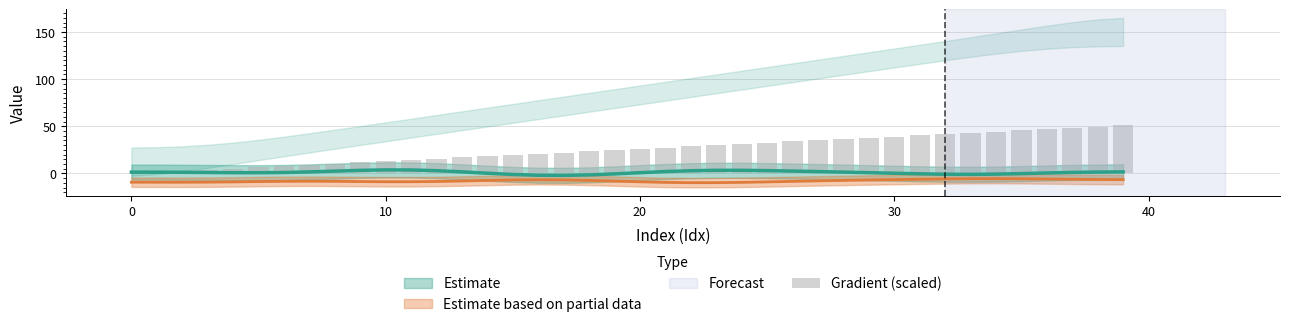

Between 27 and 22, which is larger?

27